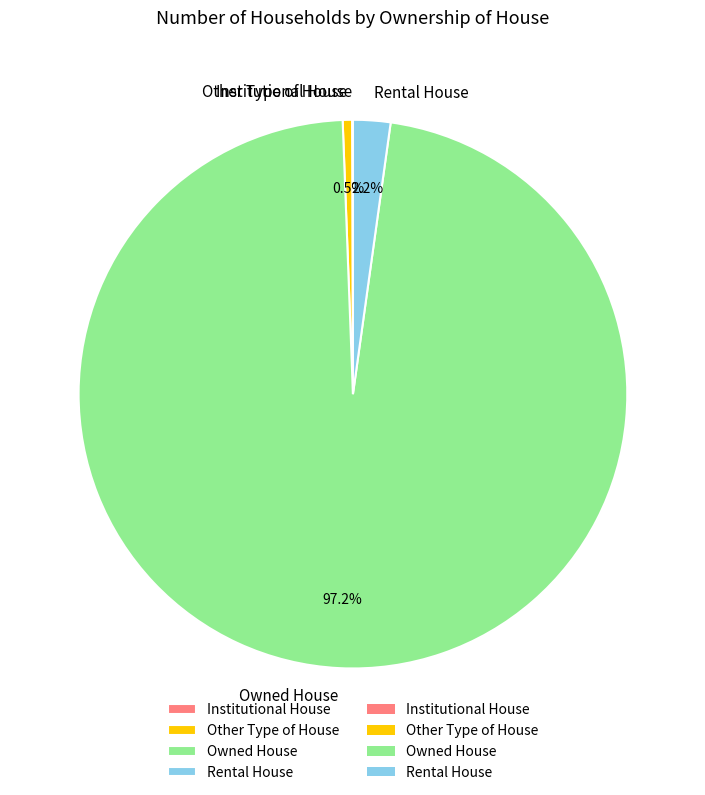

Between Rental House and Owned House, which is larger?

Owned House